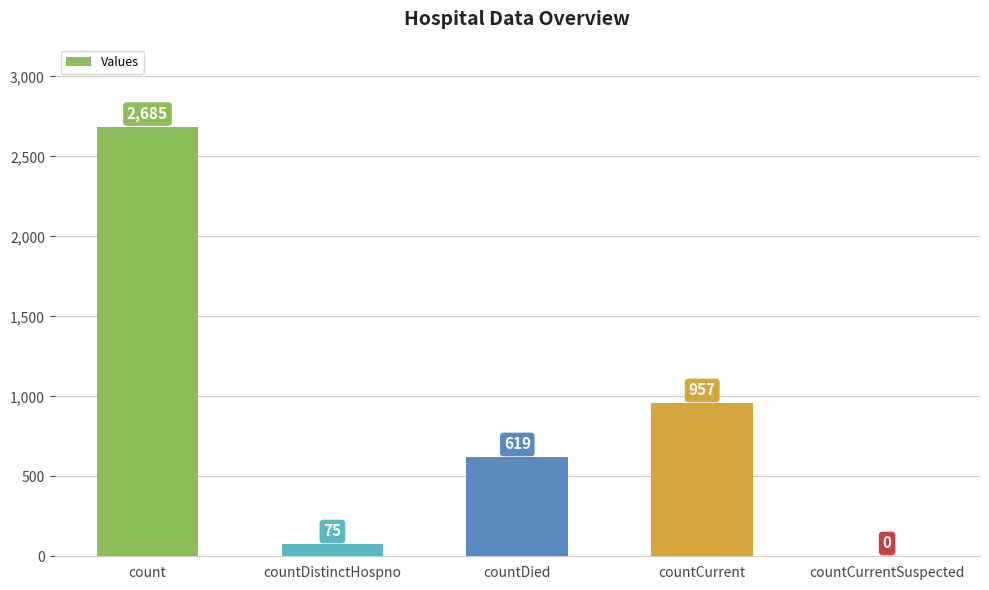

What is the greatest value displayed?

2685